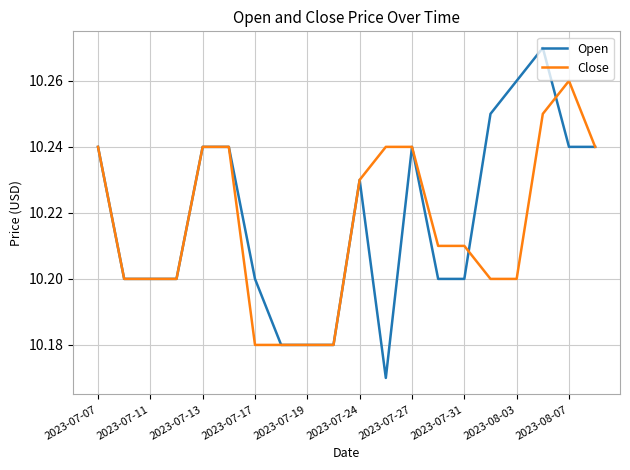

What are all the series names shown in the legend?

Open, Close